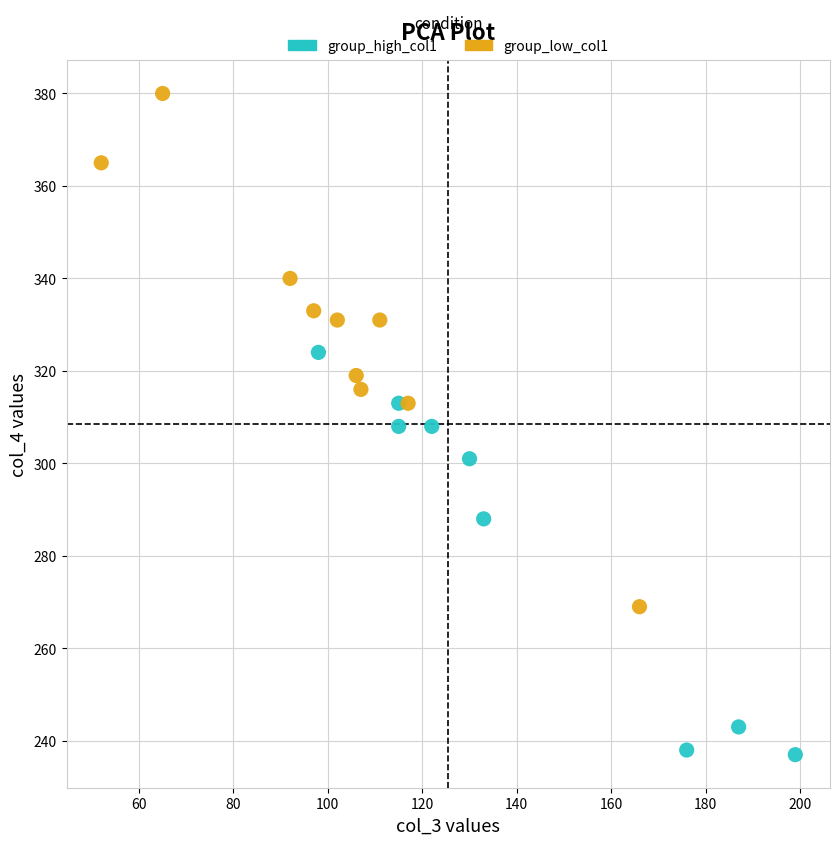

Which series has the largest Y range (max minus min)?

group_low_col1